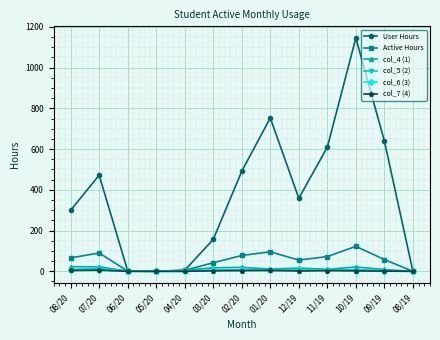

Is the value of Active Hours at 10/19 greater than the value of col_7 (4) at 08/20?

Yes